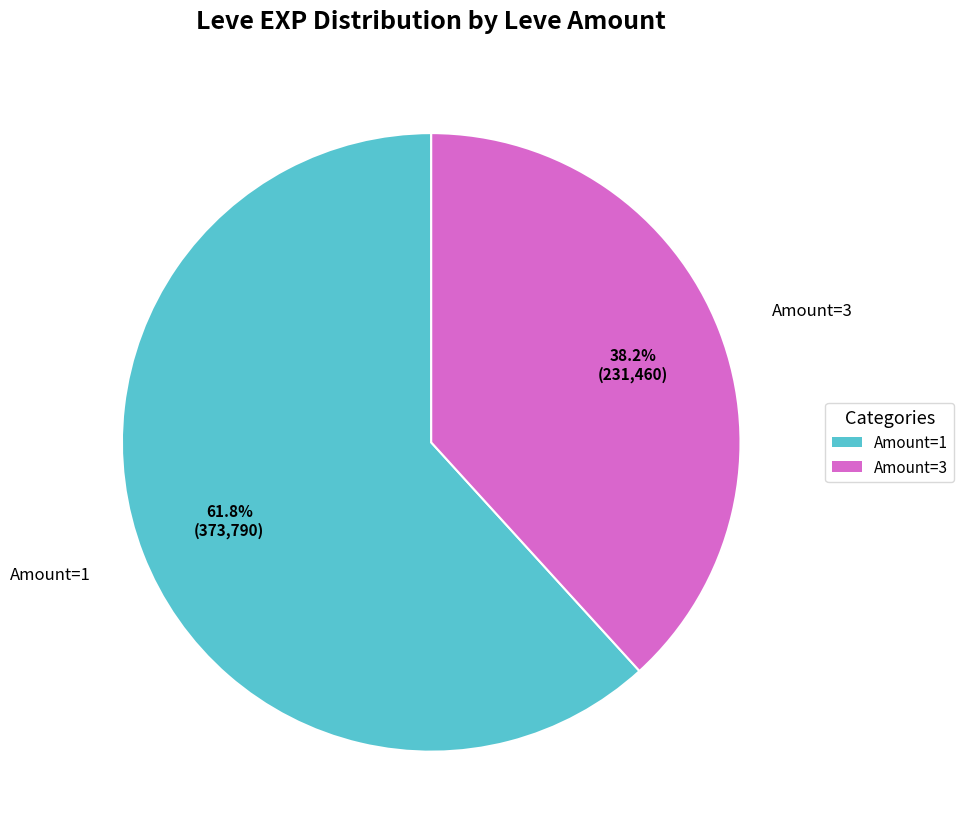

Which category has the smallest portion of the pie?

Amount=3